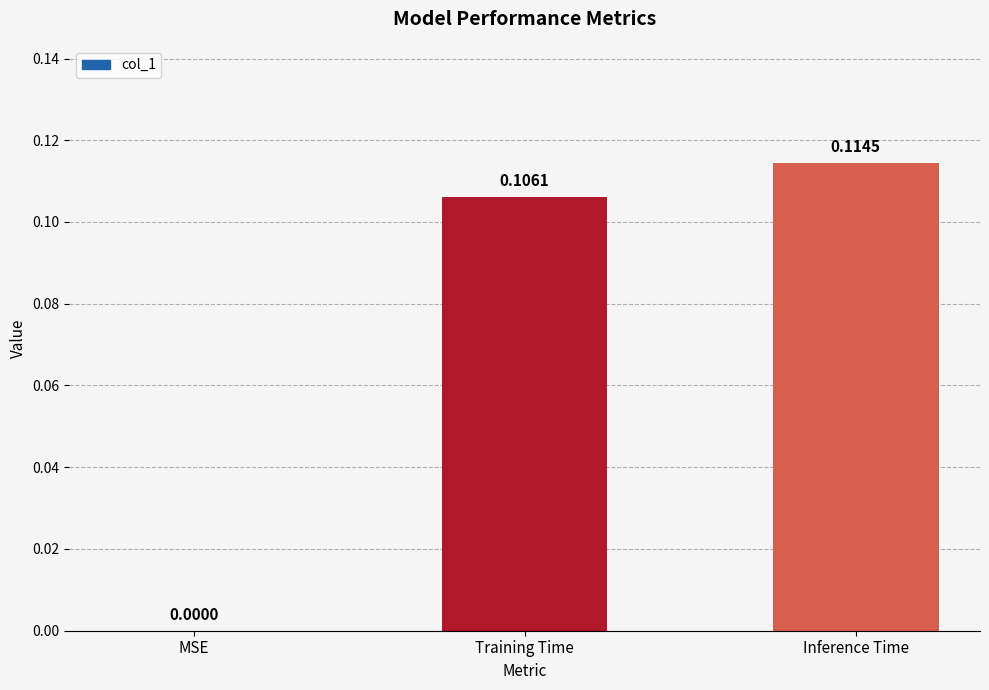

Where is the data nearest to the value 0?

MSE